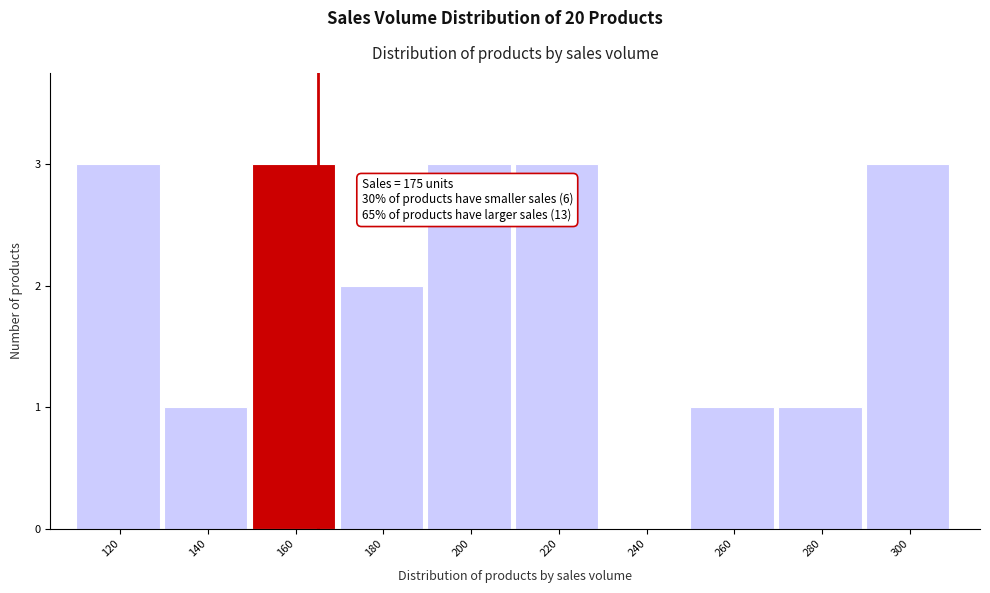

Reading right to left, list all the values displayed in this chart.

300=3	280=1	260=1	240=0	220=3	200=3	180=2	160=3	140=1	120=3